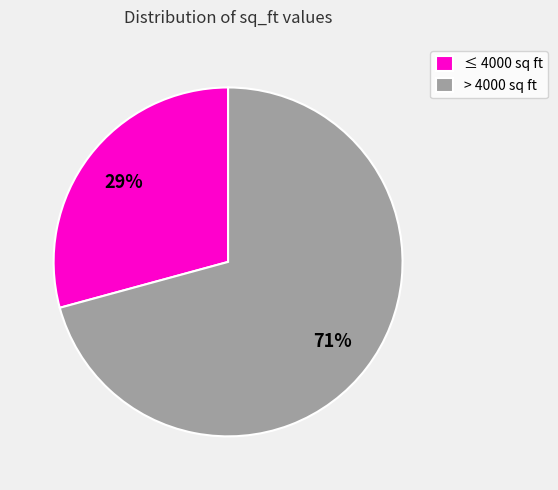

True or false: > 4000 sq ft accounts for 59% of the total.

False